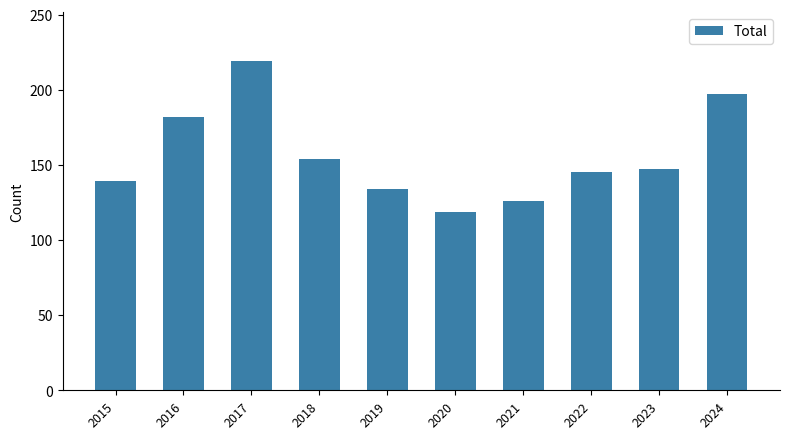

What is the value of the 8th bar from the left?

145